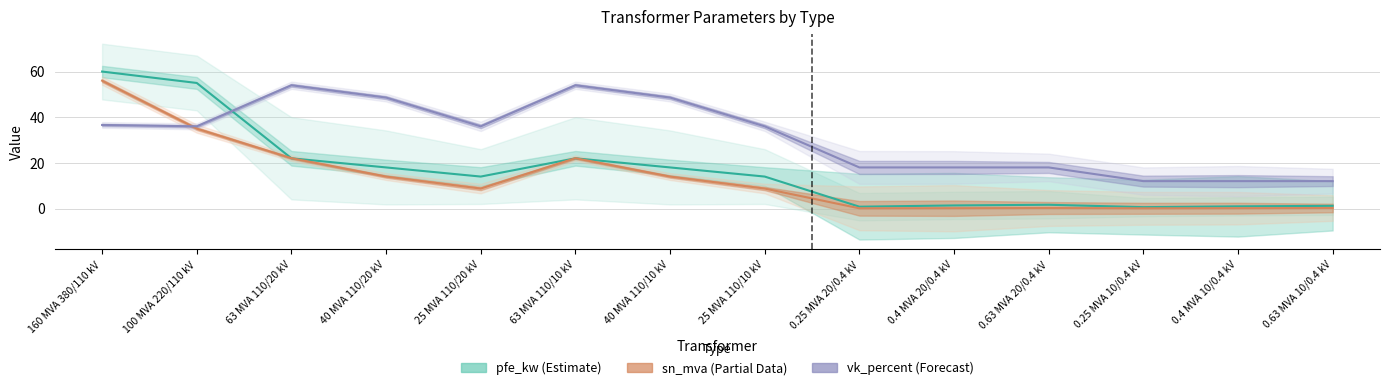

Reading right to left, transcribe all the data shown in this chart.

pfe_kw (Estimate): 1.2	0.9	0.6	1.6	1.4	0.8	14.0	18.0	22.0	14.0	18.0	22.0	55.0	60.0
sn_mva (Partial Data): 0.2	0.1	0.1	0.2	0.1	0.1	8.8	14.0	22.0	8.8	14.0	22.0	35.0	56.0
vk_percent (Forecast): 12.0	12.0	12.0	18.0	18.0	18.0	36.0	48.6	54.0	36.0	48.6	54.0	36.0	36.6